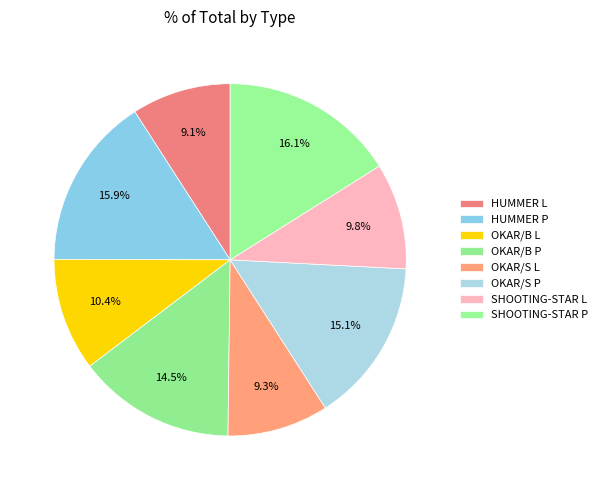

To the nearest percent, what is the average slice percentage?

12%